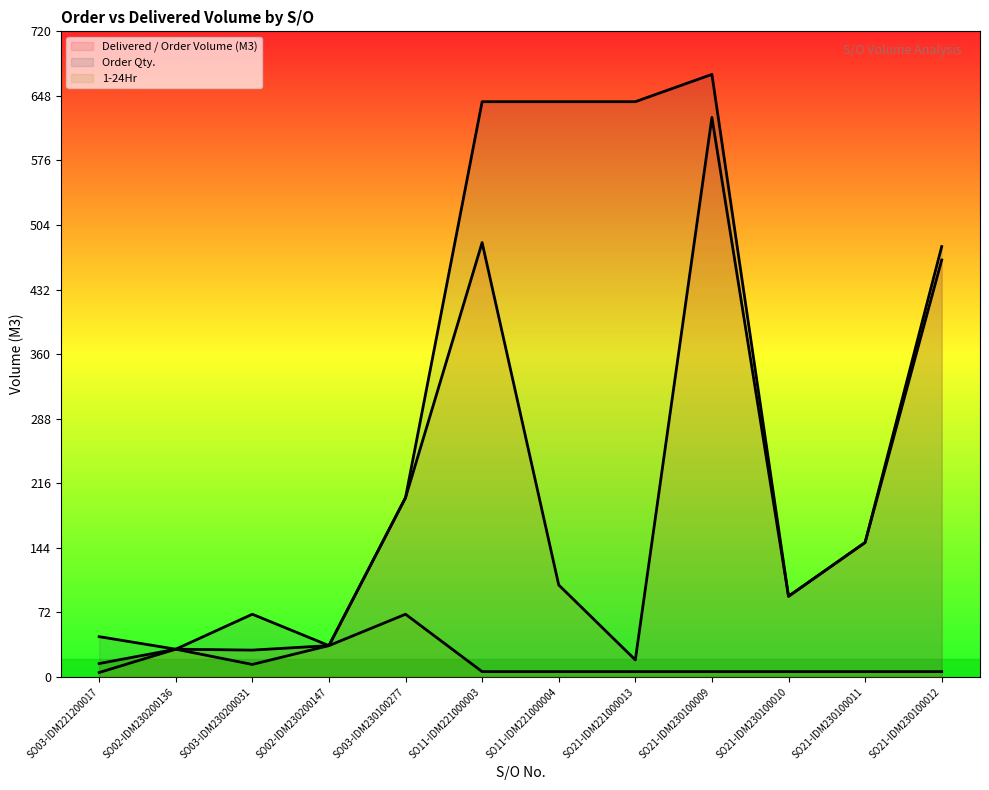

What is the minimum value shown in the chart?

5.0